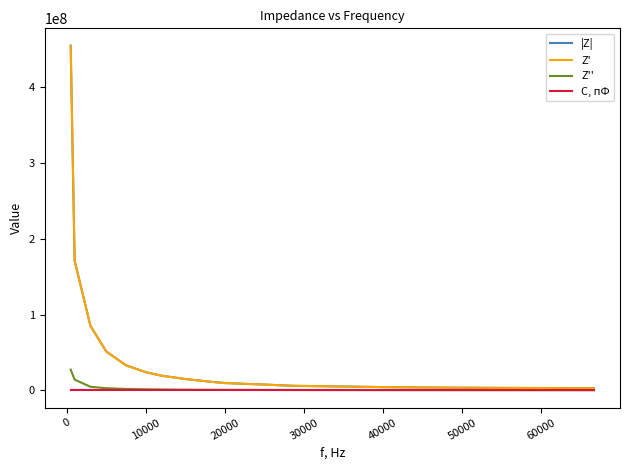

Count the number of data series in this chart.

4